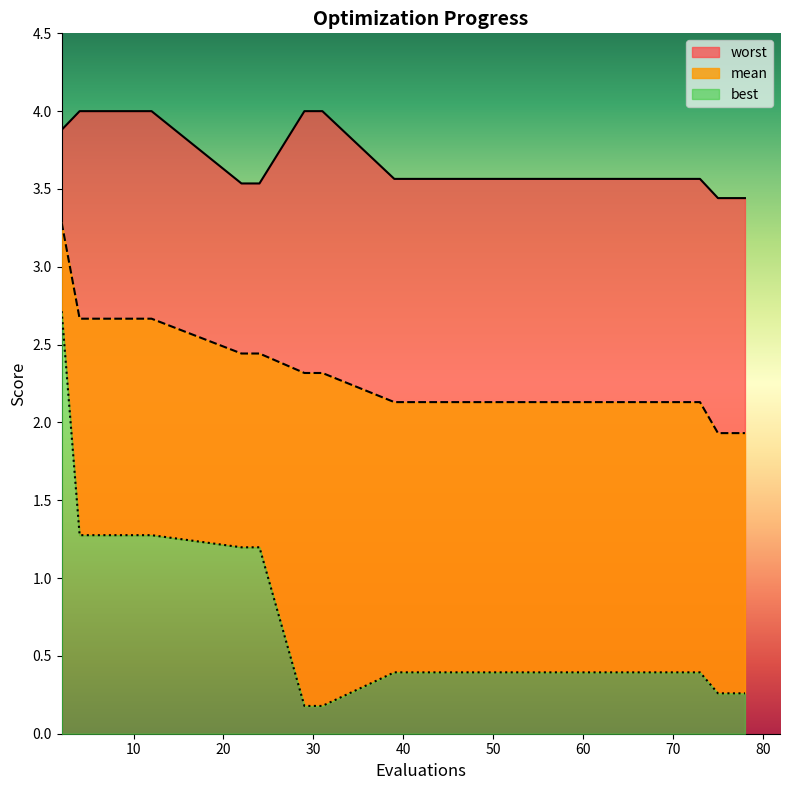

What is the highest value of the best series?

2.7